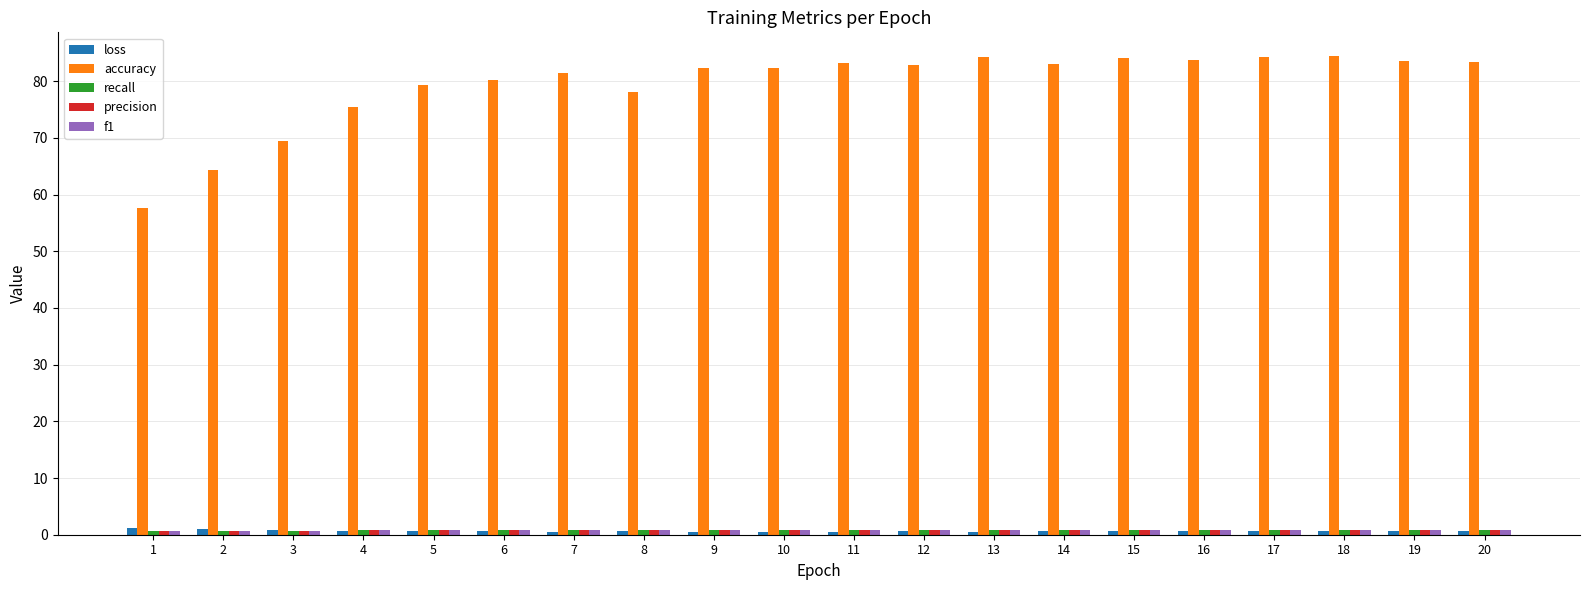

What is the sum of all accuracy values?

1587.7